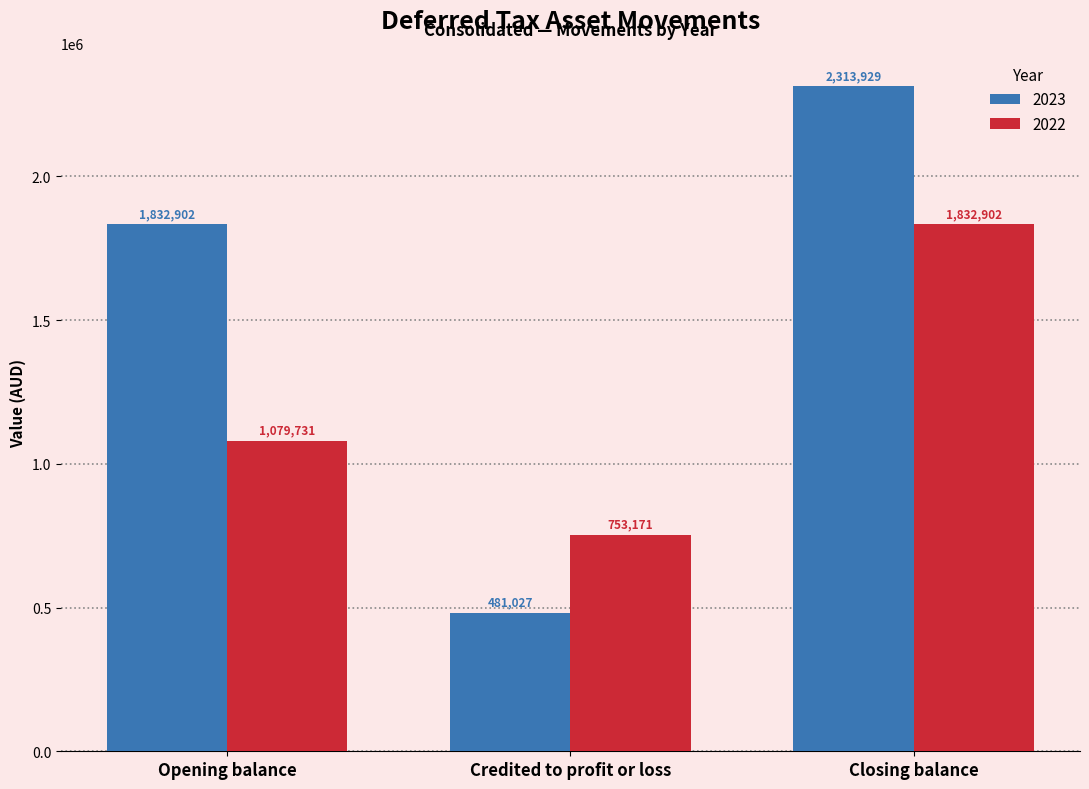

List the labels in order of 2022 value, smallest first.

Credited to profit or loss, Opening balance, Closing balance